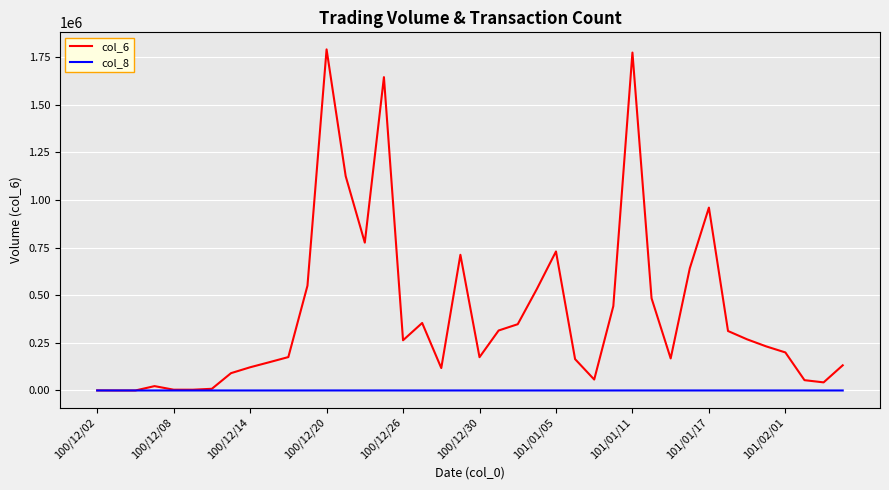

Which series has the largest total across all categories?

col_6